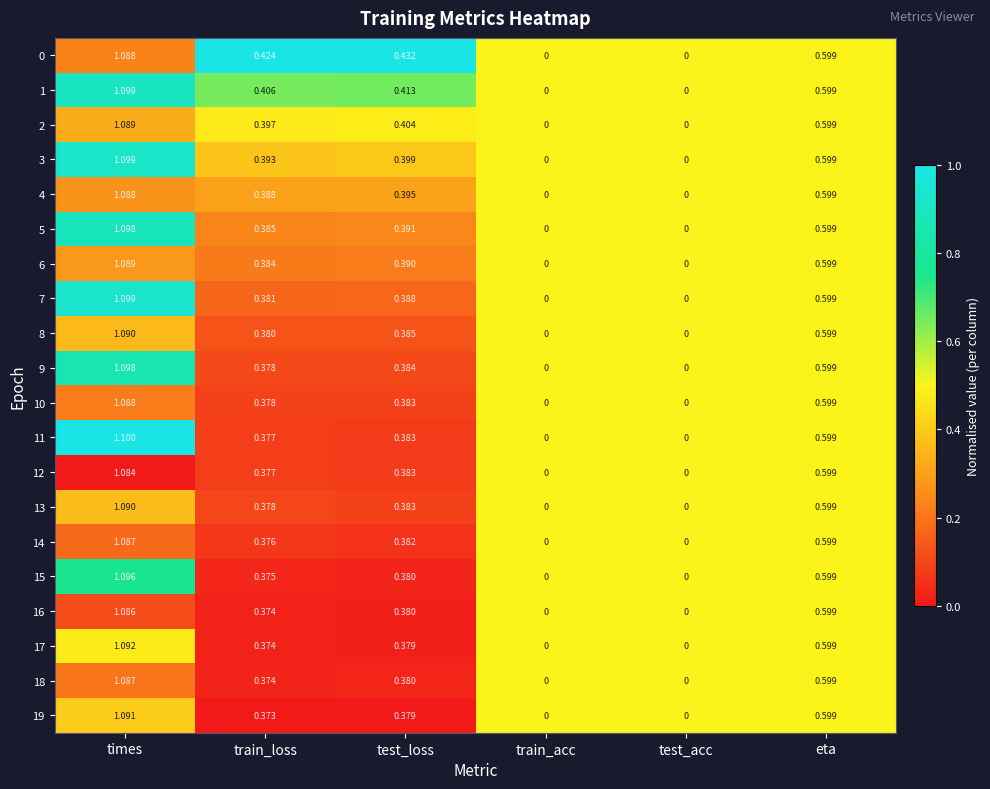

Which label corresponds to the largest value in the chart?

times